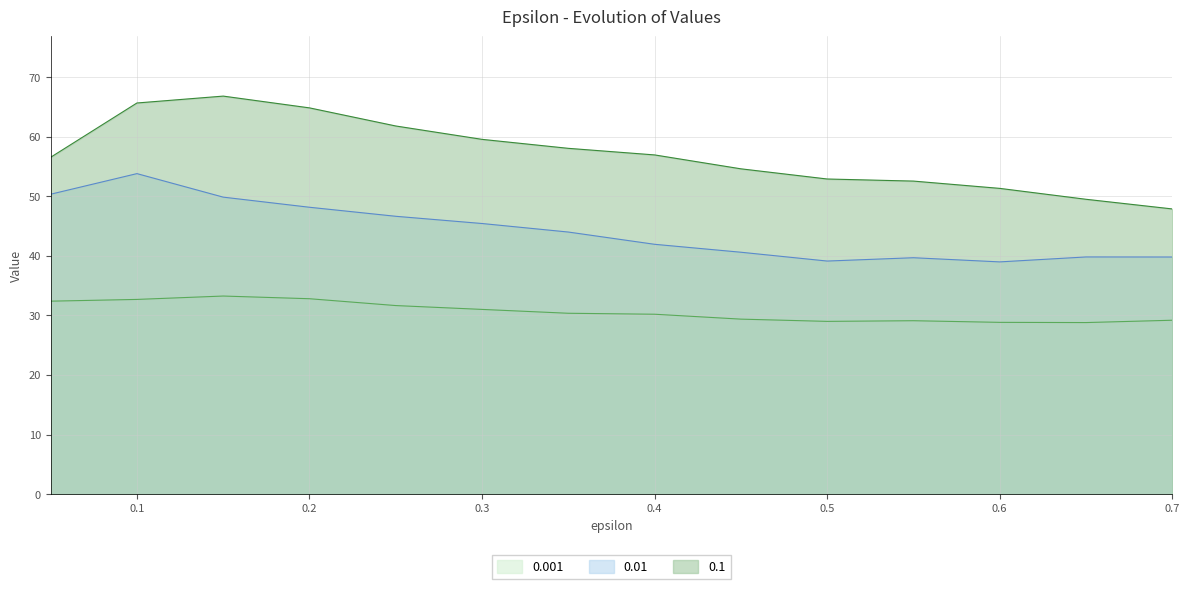

Which series has the widest spread of values?

0.1